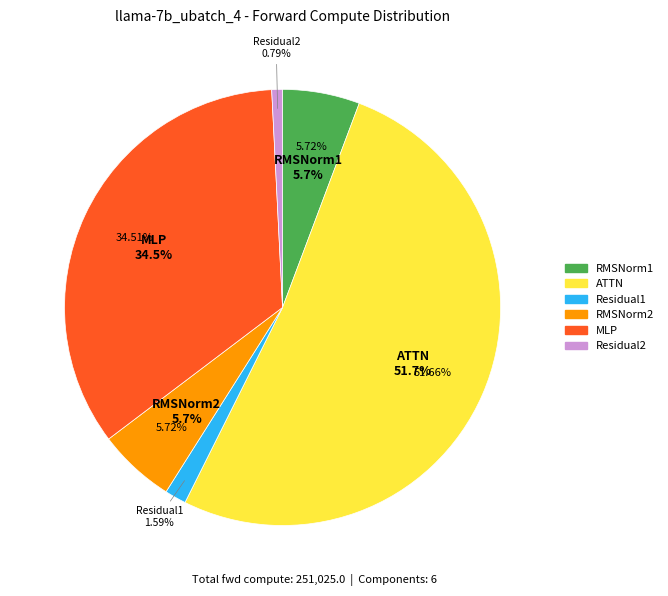

How much of the chart is everything except ATTN?

48.3%